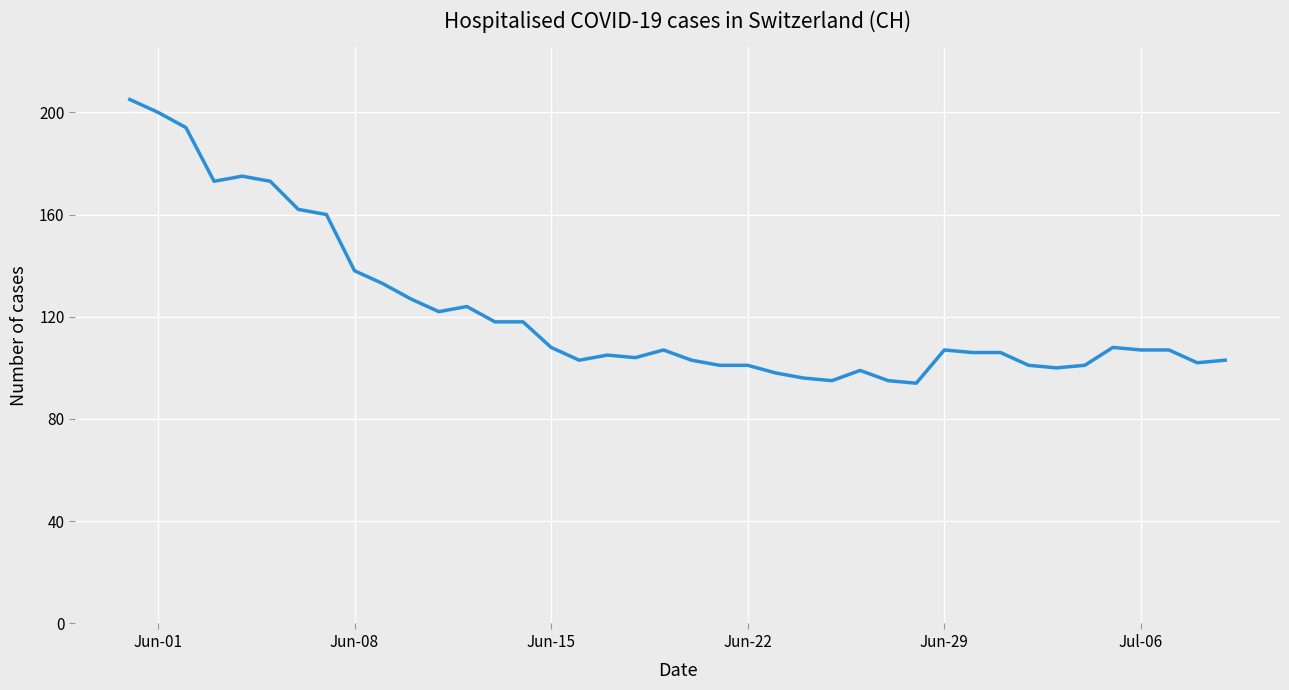

What is the difference between the second highest and second lowest values?

105